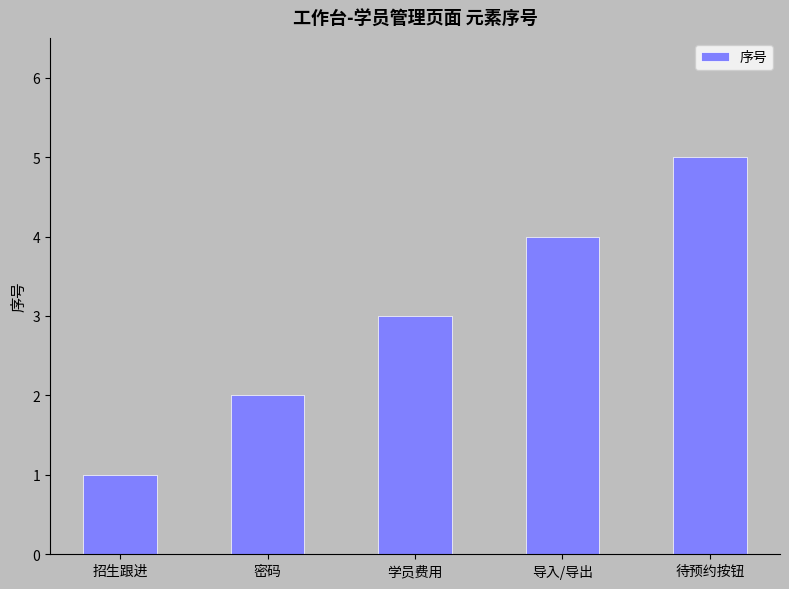

What is the label of the 4th bar from the left?

导入/导出